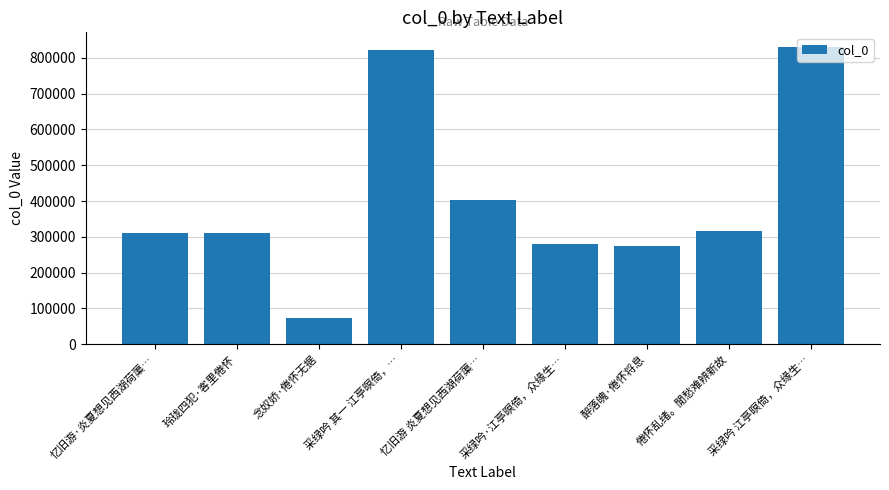

What is the value of the 6th bar from the left?

279092